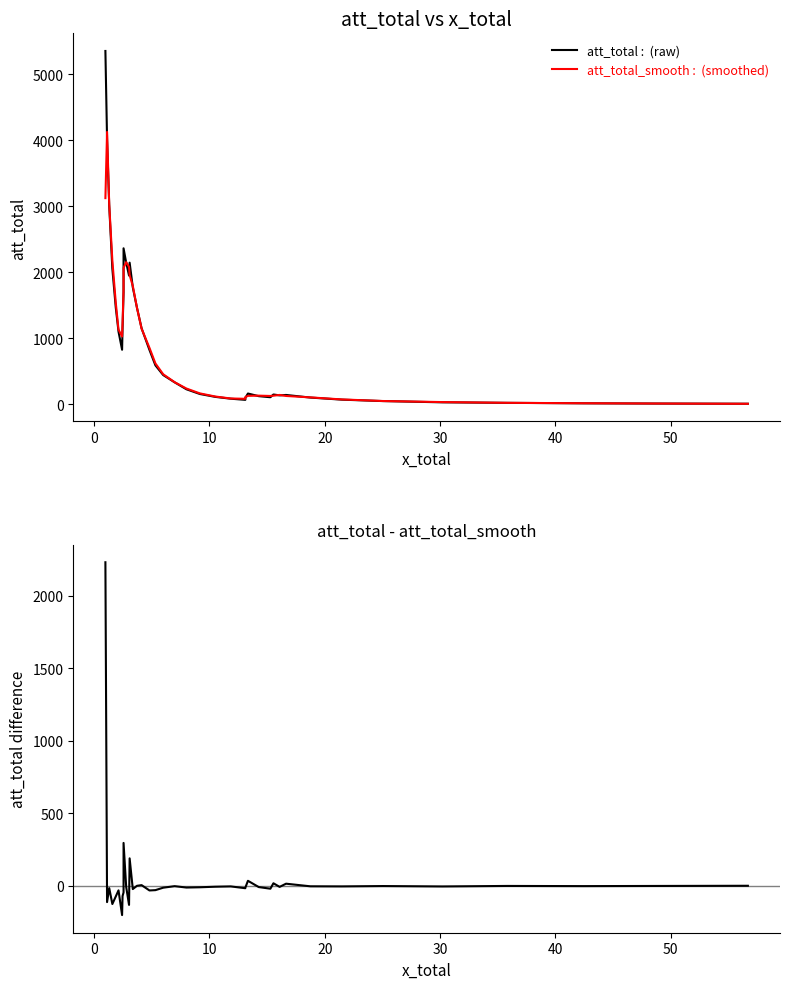

Rank the series by their maximum value, from lowest to highest.

att_total - att_total_smooth, att_total_smooth, att_total